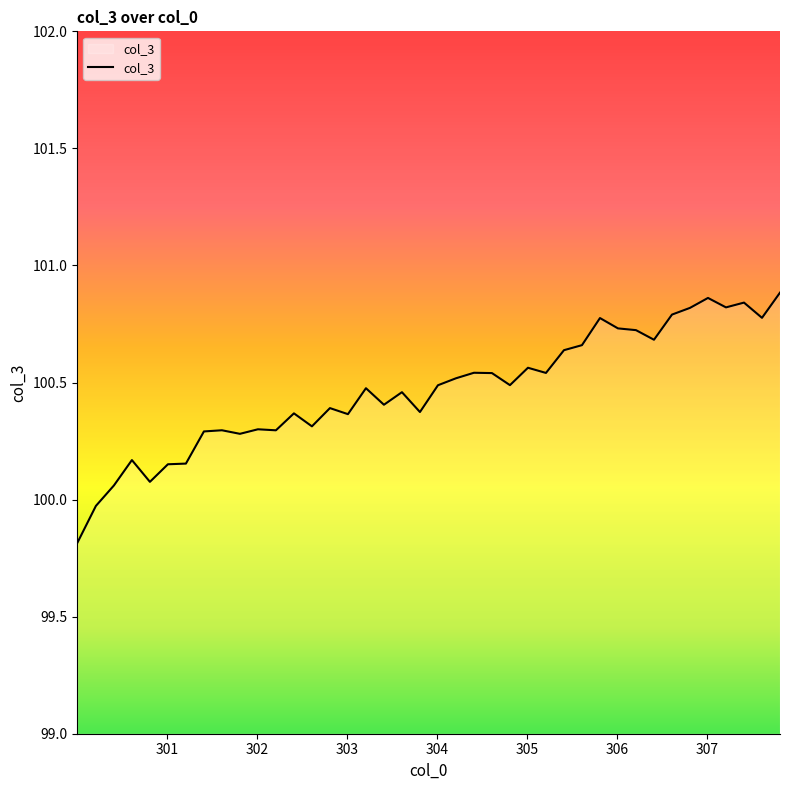

What is the smallest value displayed?

99.8